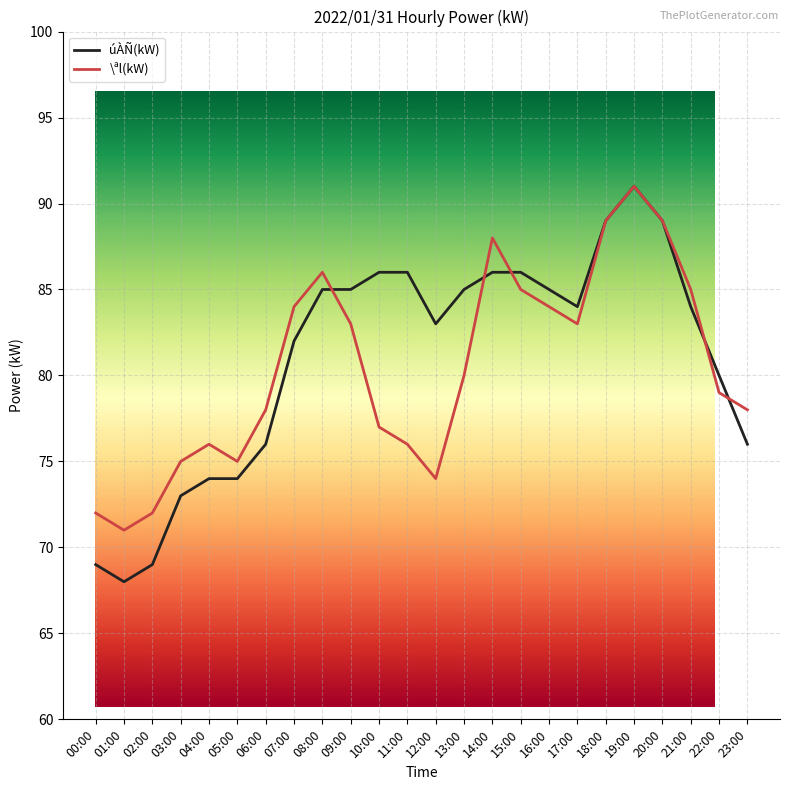

What position from the left is 08:00?

9